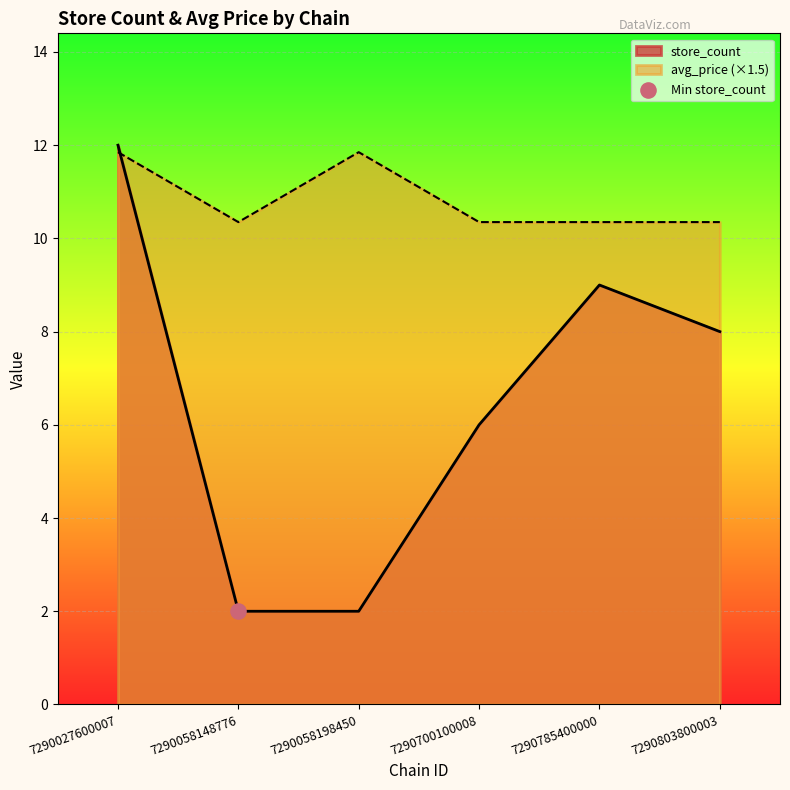

Which series has the largest total across all categories?

avg_price (×1.5)